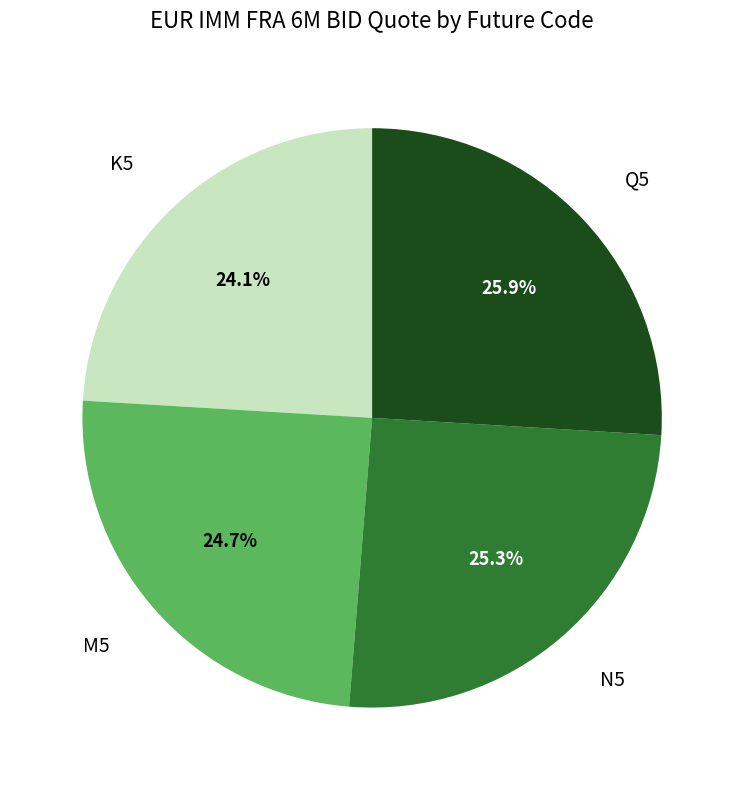

To the nearest percent, what is the difference between the largest and smallest slice percentages?

2%